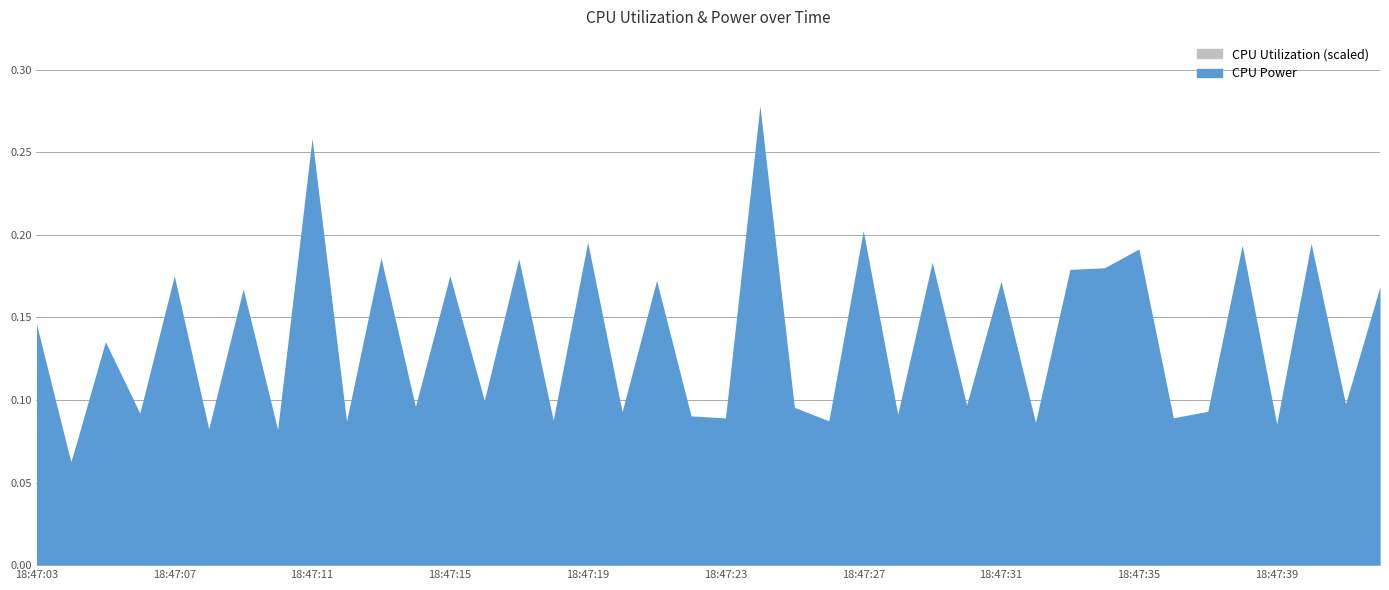

What is the spread (max minus min) of values at 18:47:16?

0.1